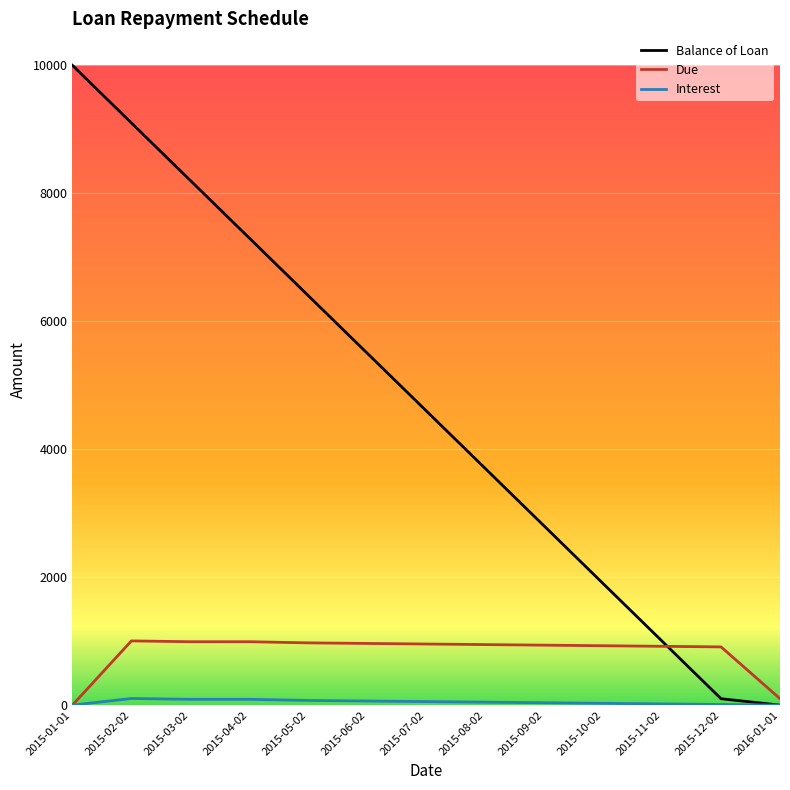

After their last crossing, which series has the higher values: Balance of Loan or Due?

Due